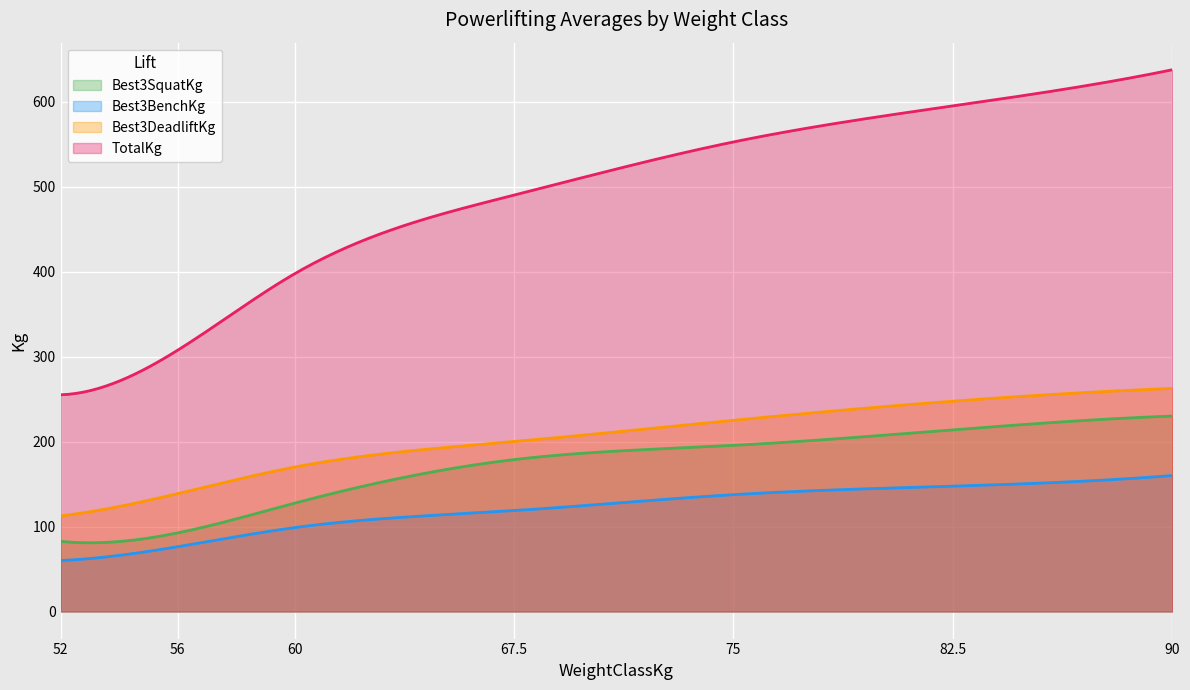

Reading left to right, list all the values displayed in this chart.

Best3SquatKg: 82.5	92.5	127.5	178.8	195.5	213.8	230.0
Best3BenchKg: 60.0	76.2	98.8	118.8	137.5	147.5	160.0
Best3DeadliftKg: 112.5	138.8	170.0	200.0	225.0	247.5	262.5
TotalKg: 255.0	307.5	397.5	490.0	552.5	595.0	637.5